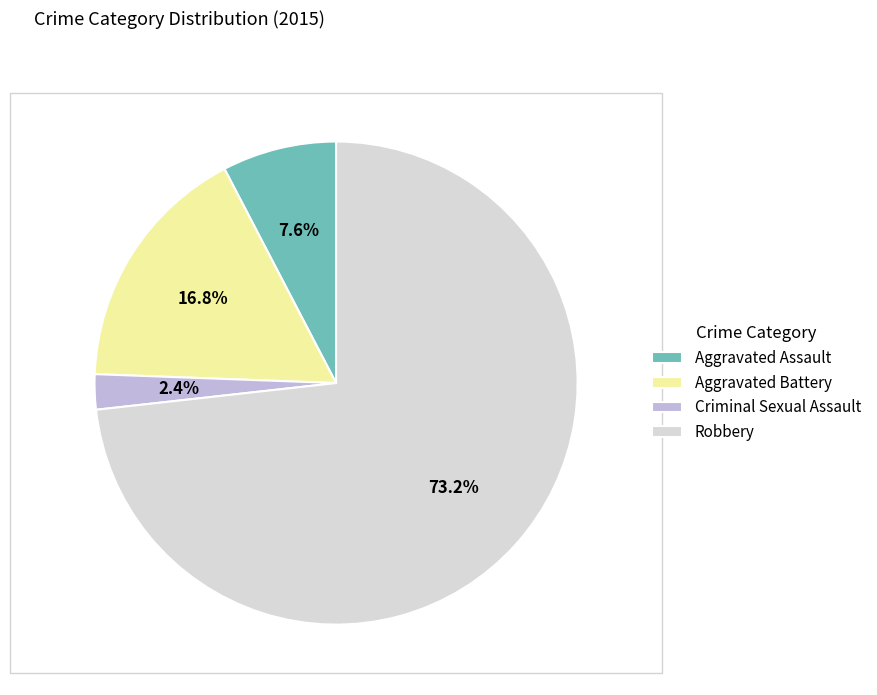

What is the smallest slice in the pie chart?

Criminal Sexual Assault